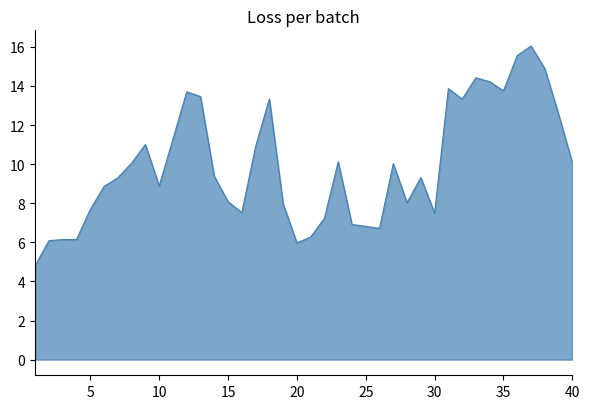

True or false: the data shows 6.0 at 20.

True